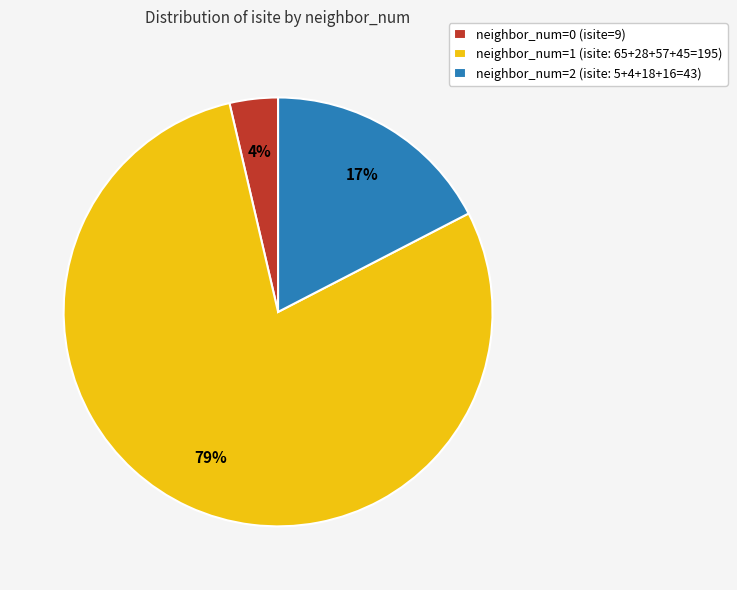

The neighbor_num=1 (isite: 65+28+57+45=195) slice represents 79% of the pie. True or false?

True